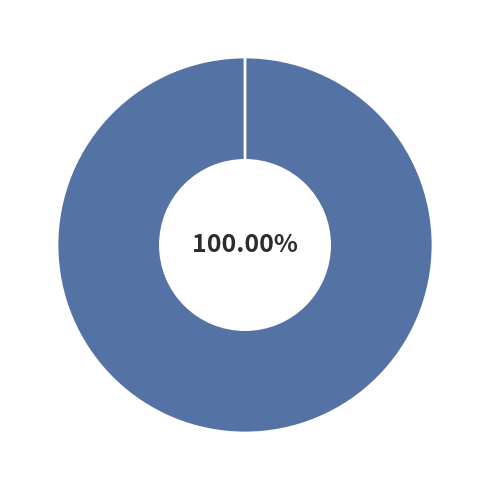

Rank the categories by value from highest to lowest.

Paolo Dellepiani, Manuel Montoya, Cristian Cepeda, Javier Ramirez, Araceli Morales, Andreo, Ana Candia, Javiera Herrera, Sergio Salvo, Luis Monsalve, Carolina Herrera